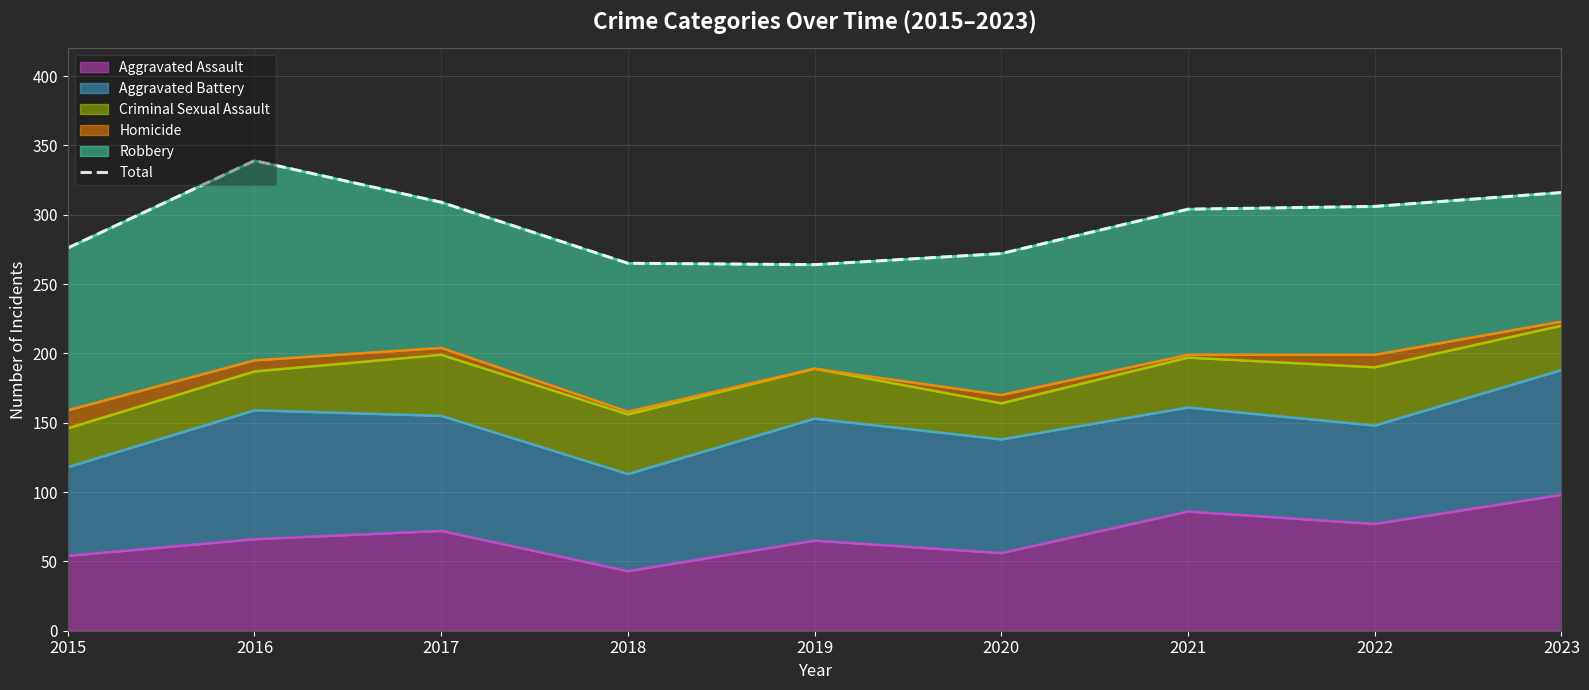

What is the average value?

295